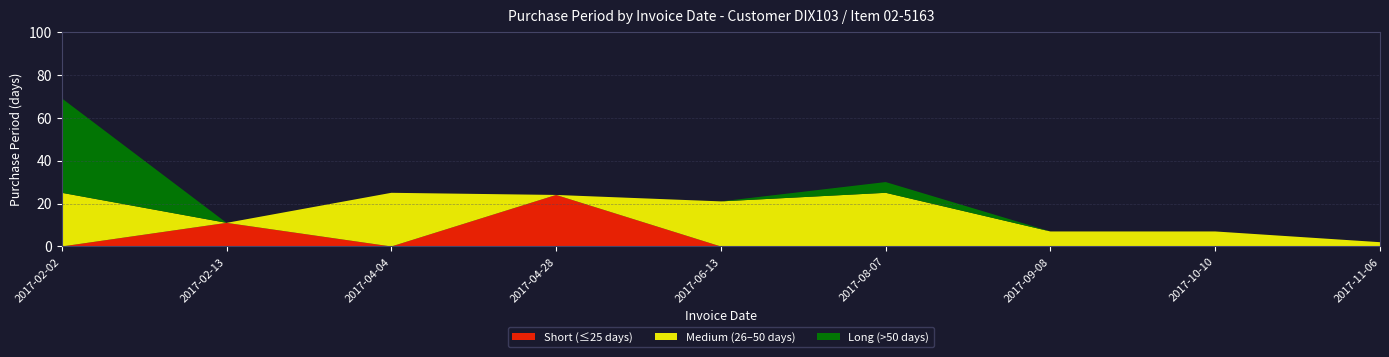

The value of Short (≤25 days) at 2017-10-10 is 0. True or false?

True